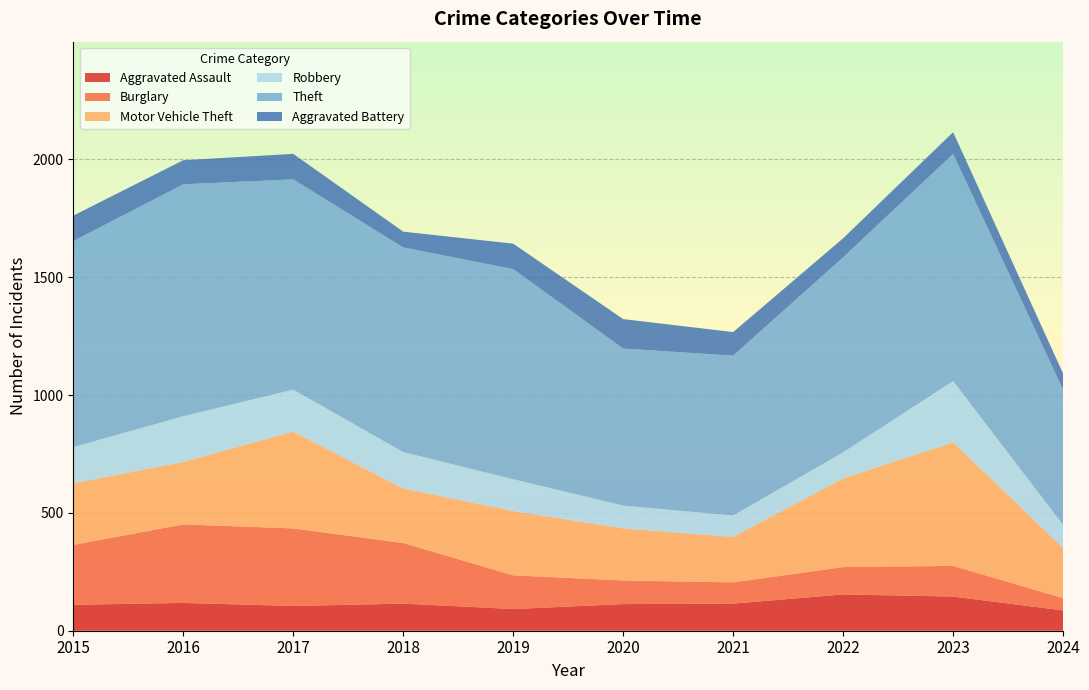

Reading left to right, transcribe all the data shown in this chart.

Aggravated Assault: 110	118	105	115	92	113	115	154	145	86
Burglary: 254	333	329	257	143	100	90	116	130	52
Motor Vehicle Theft: 261	265	411	231	273	221	193	376	524	213
Robbery: 154	194	178	155	135	97	91	111	260	98
Theft: 874	984	892	868	891	666	678	827	964	573
Aggravated Battery: 108	102	108	67	108	125	100	81	92	69